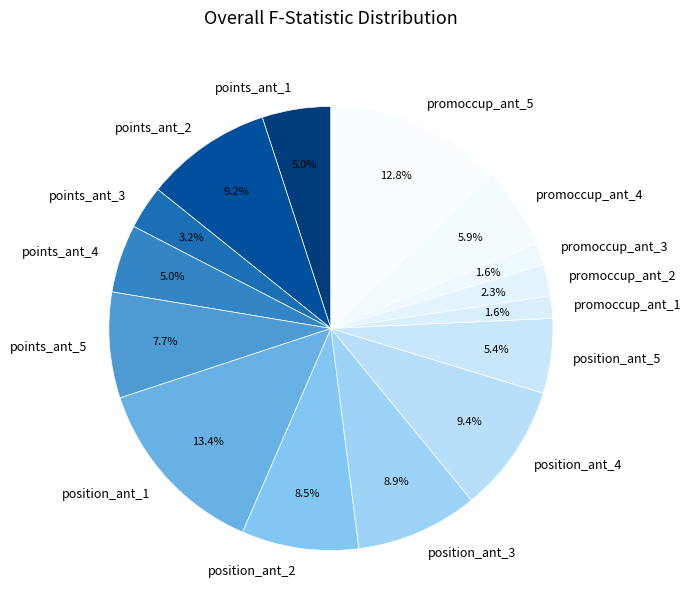

What percentage do position_ant_3 and position_ant_4 together represent?

18.3%